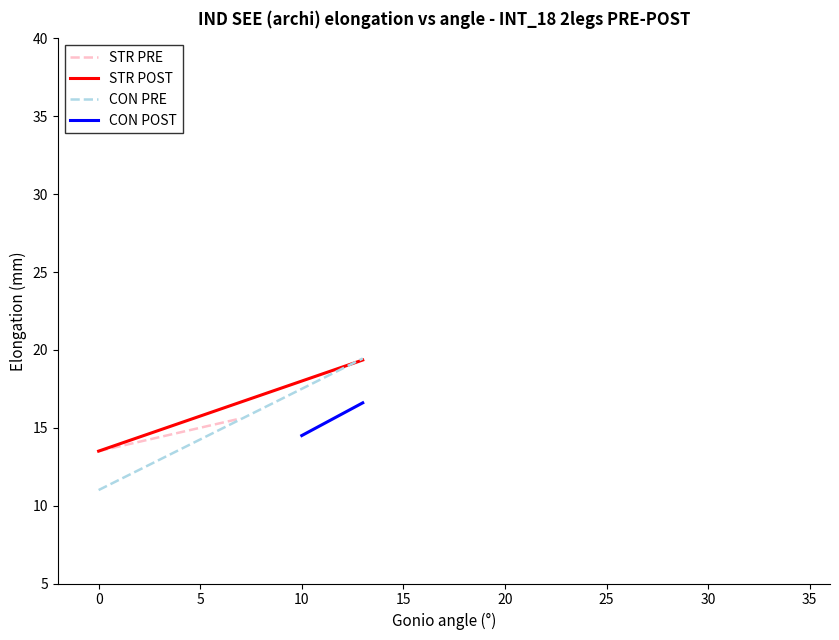

How many values in CON POST are above zero?

4